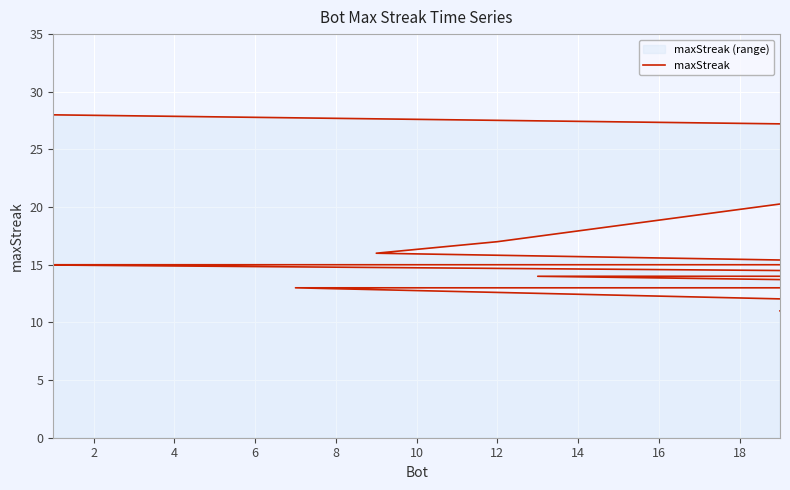

True or false: the data shows 15 at 14.

True